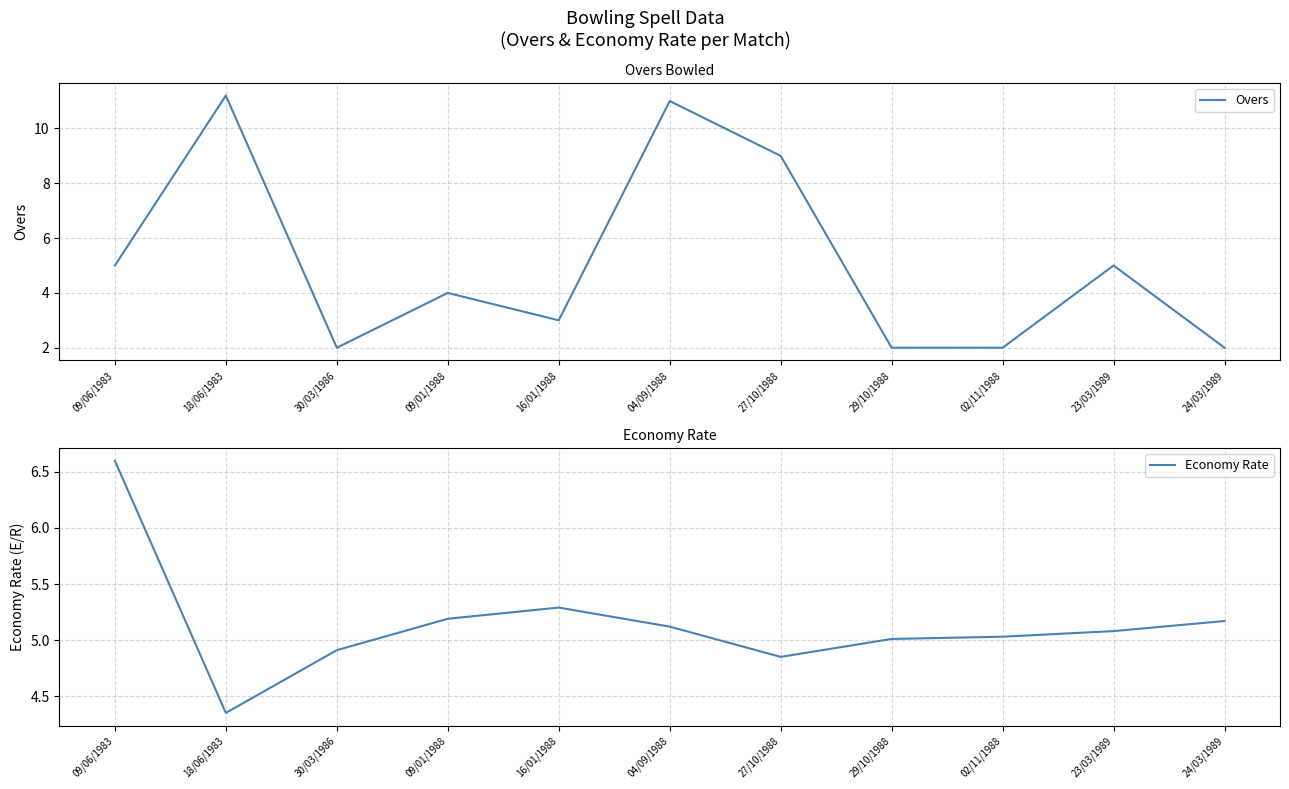

List the labels in order of Overs value, largest first.

18/06/1983, 04/09/1988, 27/10/1988, 09/06/1983, 23/03/1989, 09/01/1988, 16/01/1988, 30/03/1986, 29/10/1988, 02/11/1988, 24/03/1989